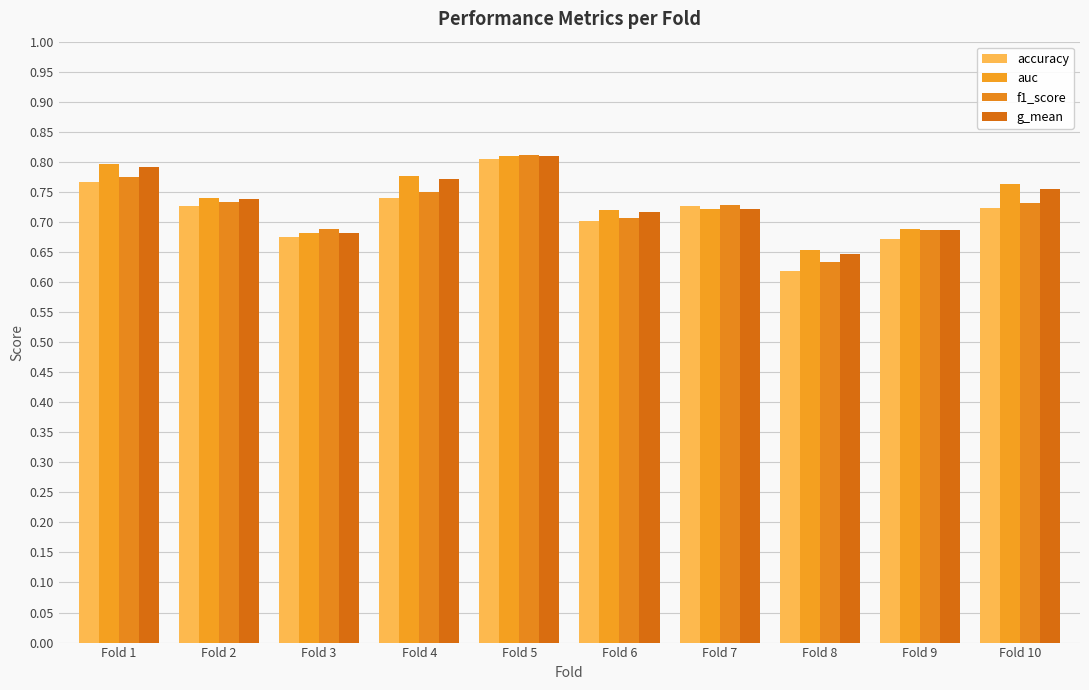

Is the value of accuracy at Fold 6 greater than the value of g_mean at Fold 9?

Yes